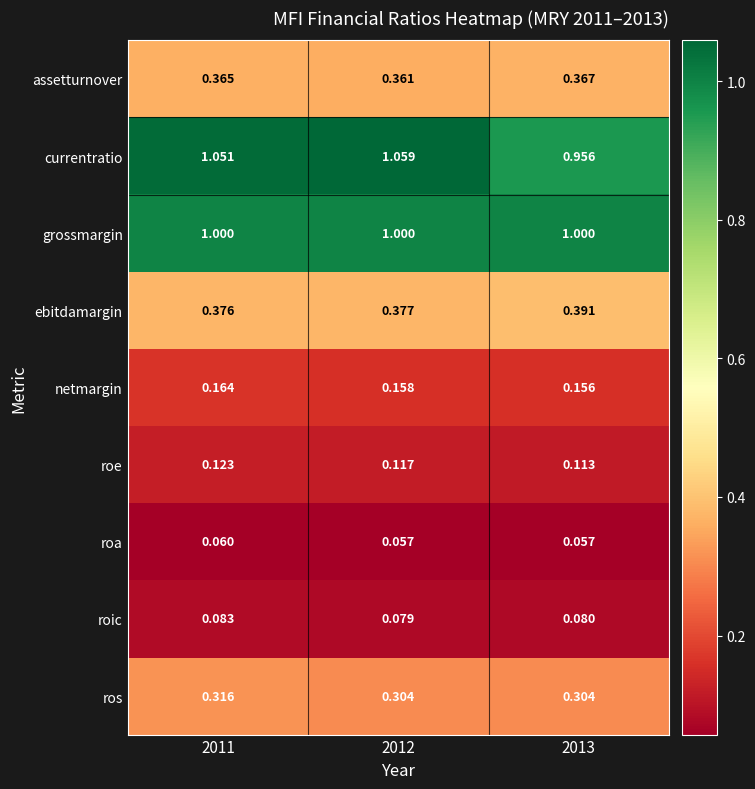

Which series has the largest total across all categories?

currentratio